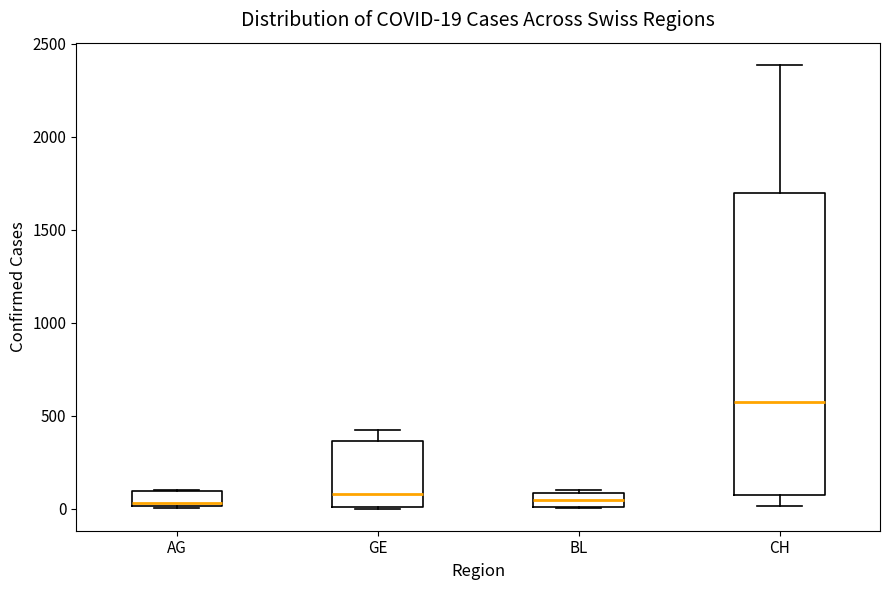

Which box is the tallest, from its lower edge to its upper edge?

CH